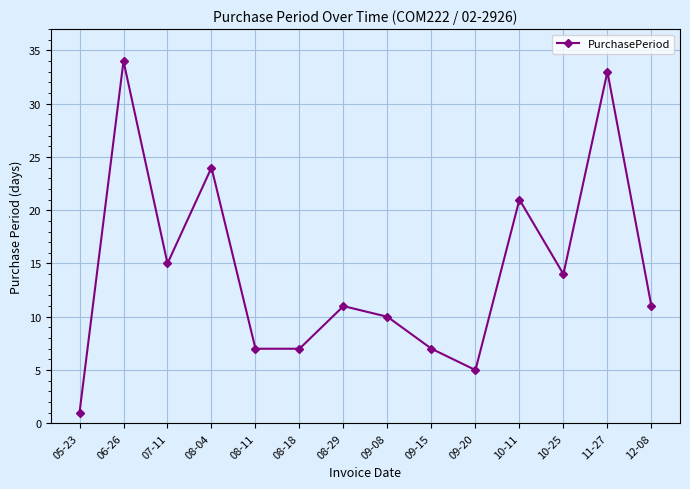

What is the label of the 4th point from the right?

10-11